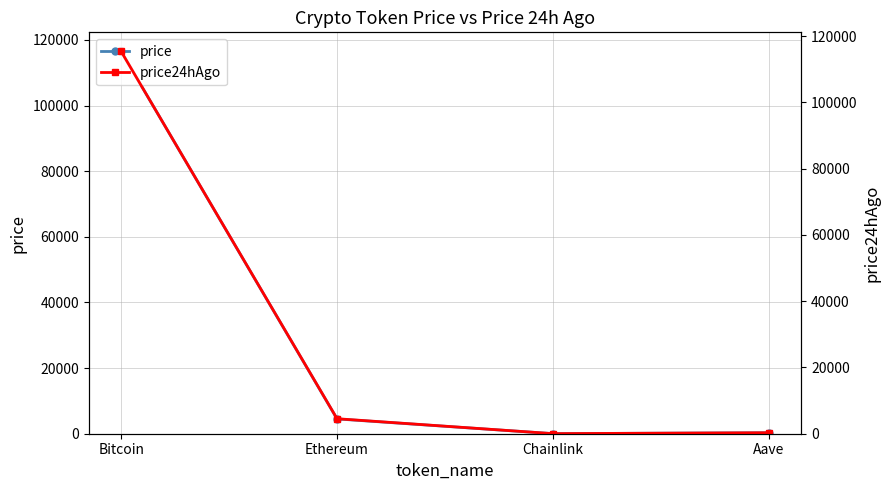

What is the spread (max minus min) of values at Bitcoin?

1136.0